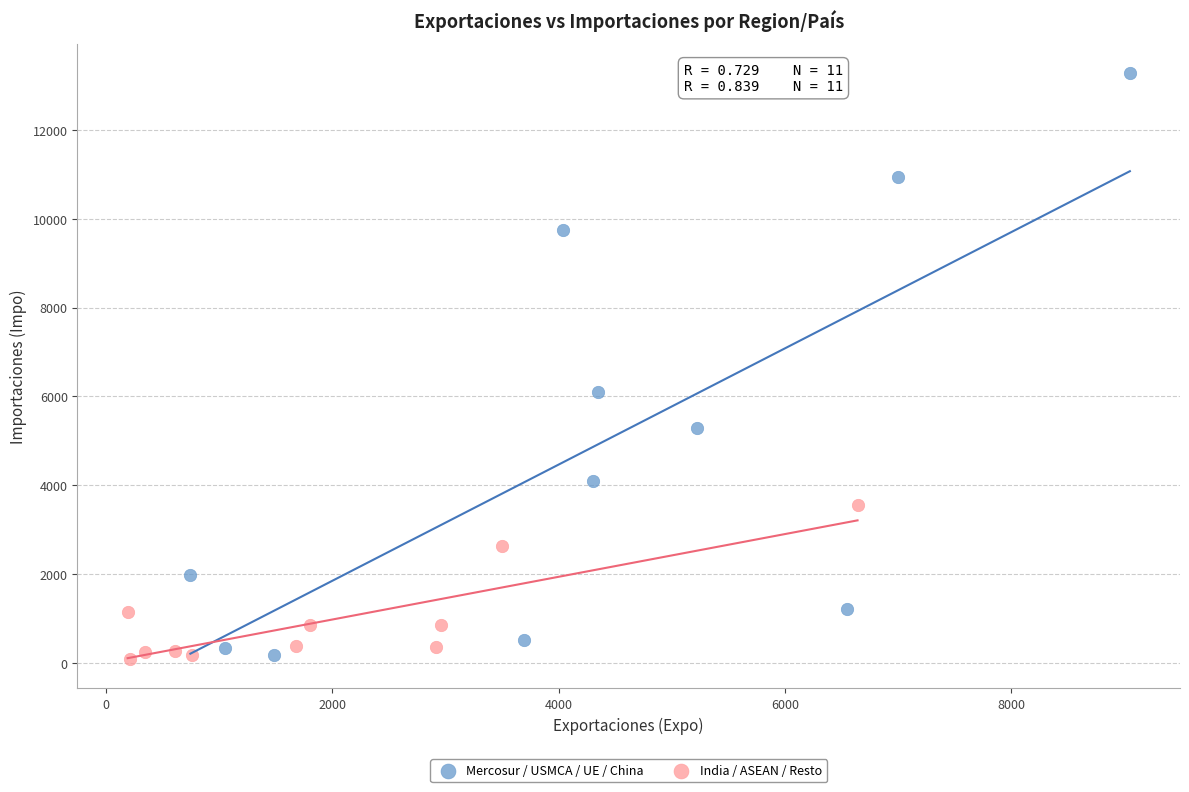

Which series contains the highest Y value?

Mercosur / USMCA / UE / China